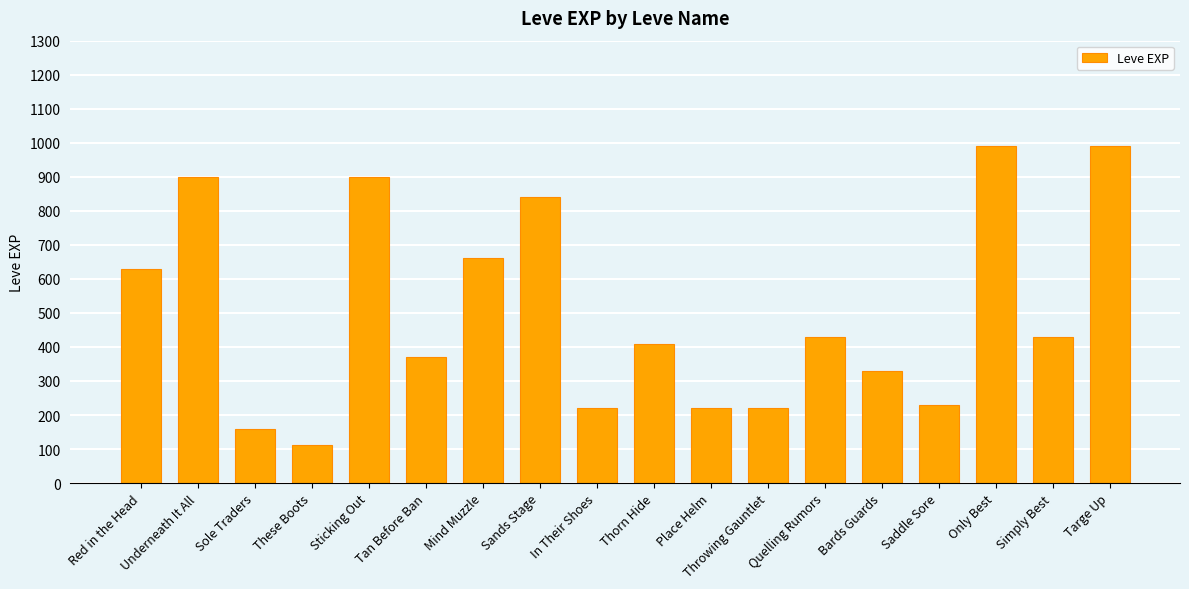

What is the label of the 14th bar from the left?

Bards Guards